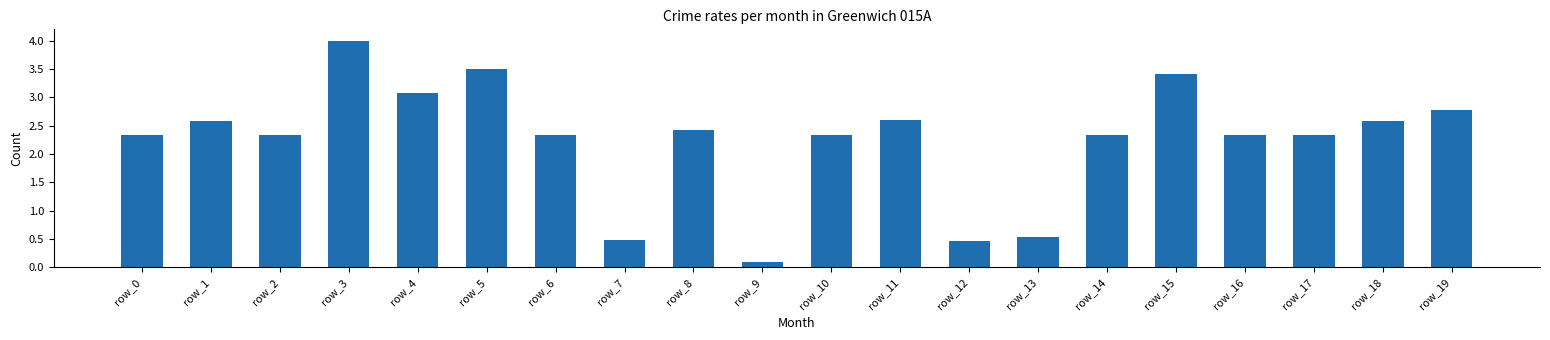

Are the bars grouped side by side (vs. stacked)?

No